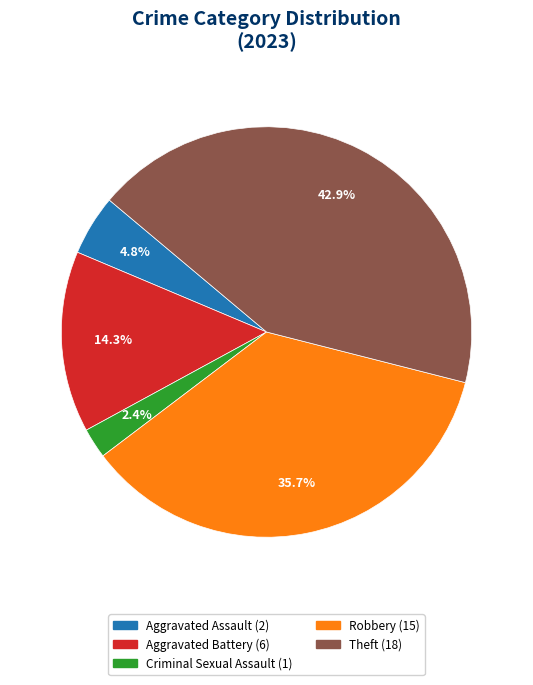

Is there a majority slice in this chart?

No